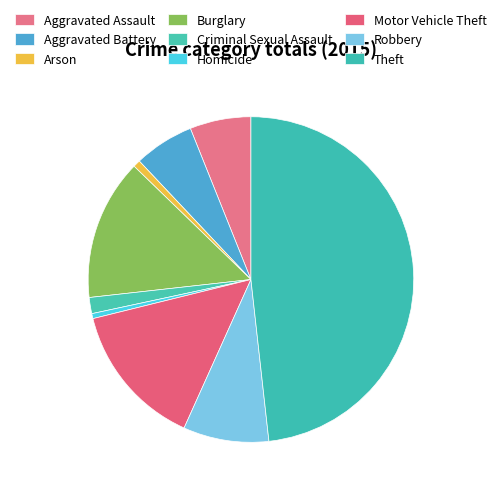

What is the change in value from Arson to Robbery?

+141